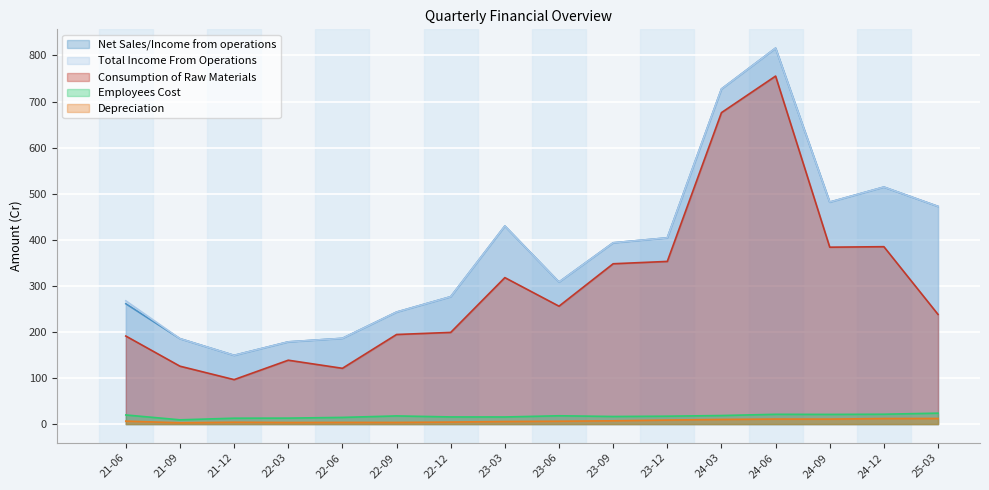

Where is the first local maximum for Net Sales/Income from operations?

23-03